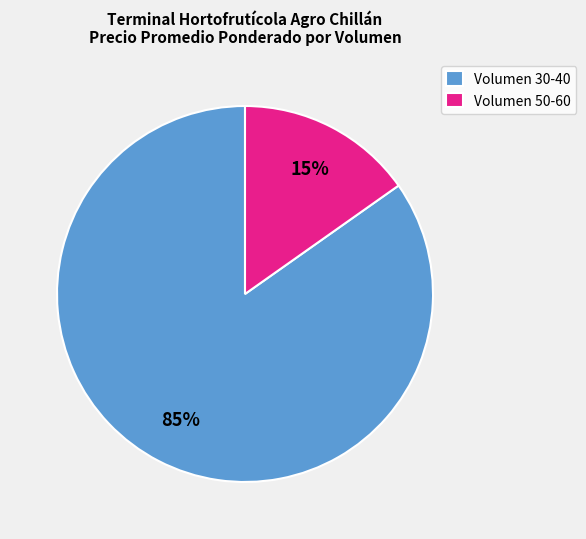

Which slice is the largest?

Volumen 30-40